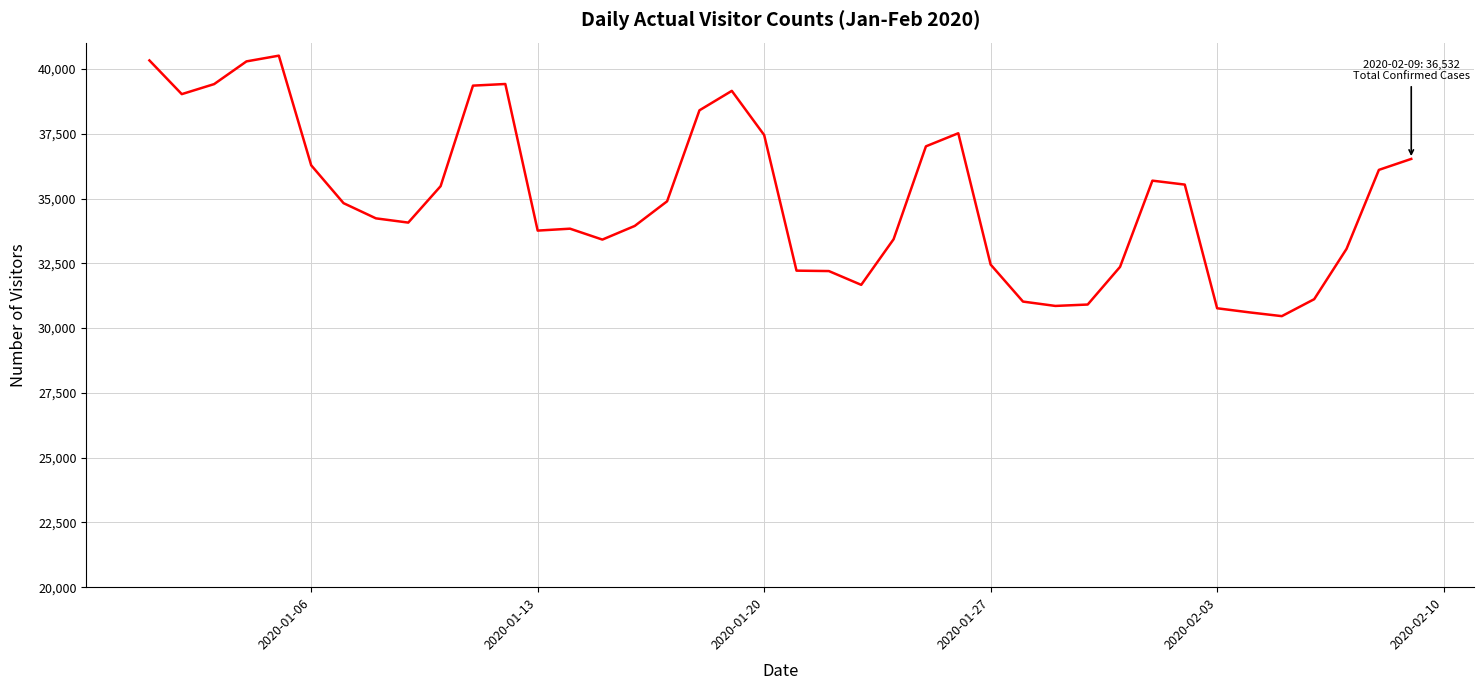

What is the difference between the maximum and minimum values?

10055